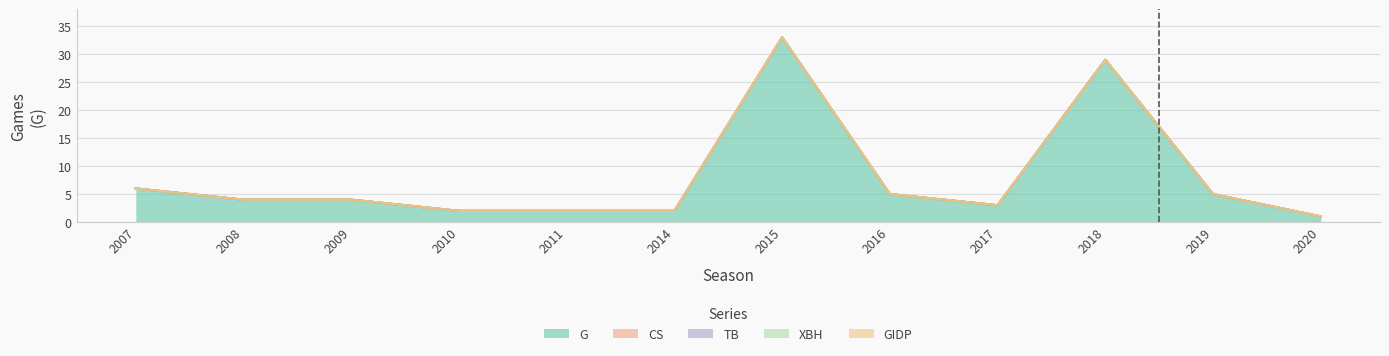

At which category does the chart reach its peak across all series?

2015